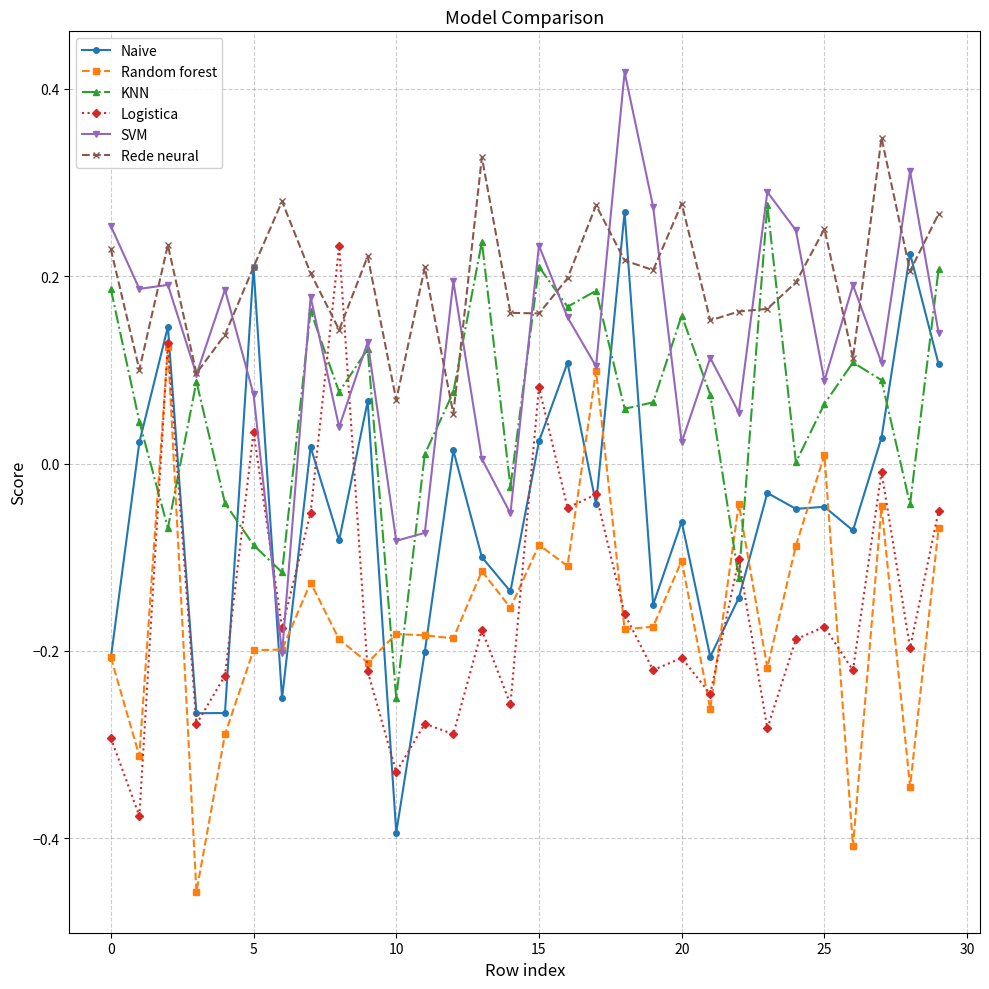

How many negative values does the Logistica series have?

26